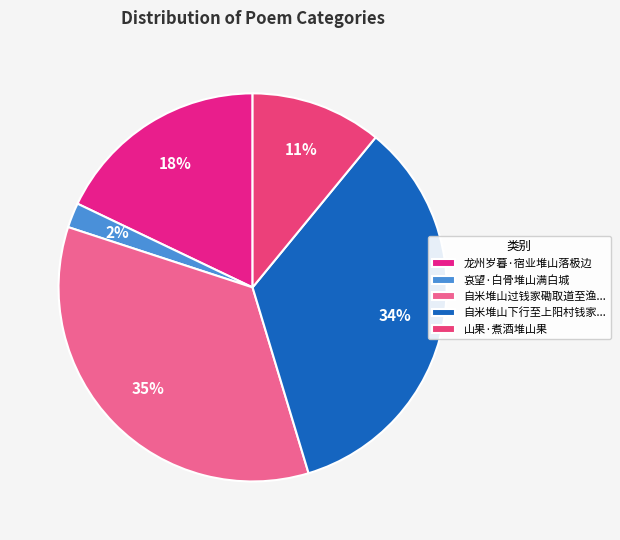

To the nearest percent, what portion does 哀望·白骨堆山满白城 represent?

2%